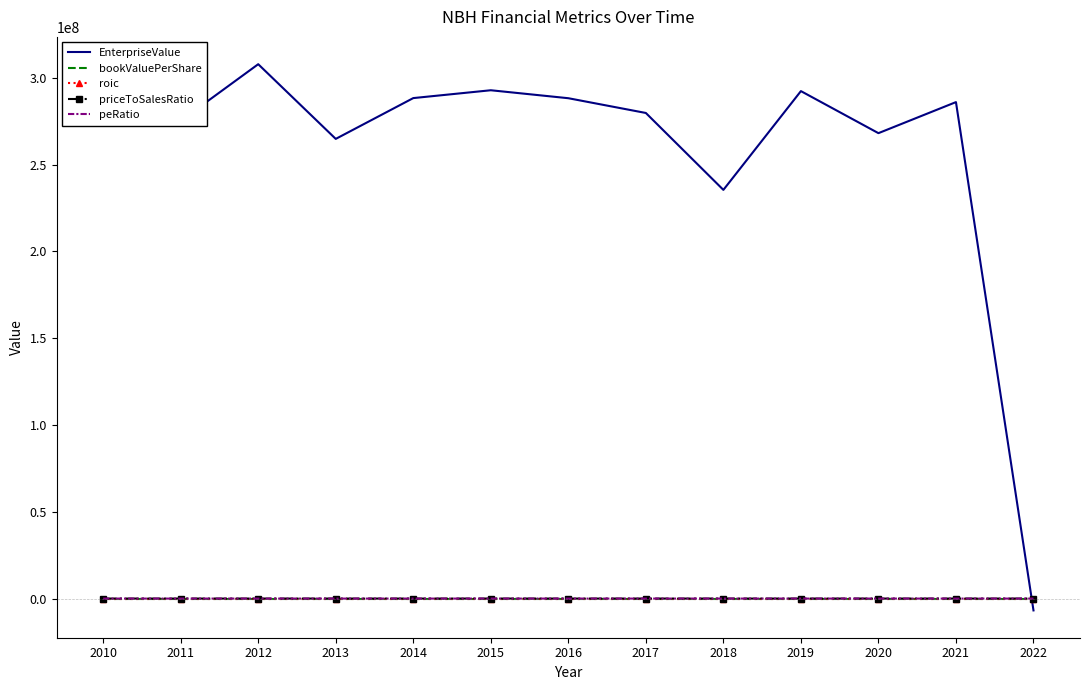

What is the total value across all series at 2019?

292369183.1